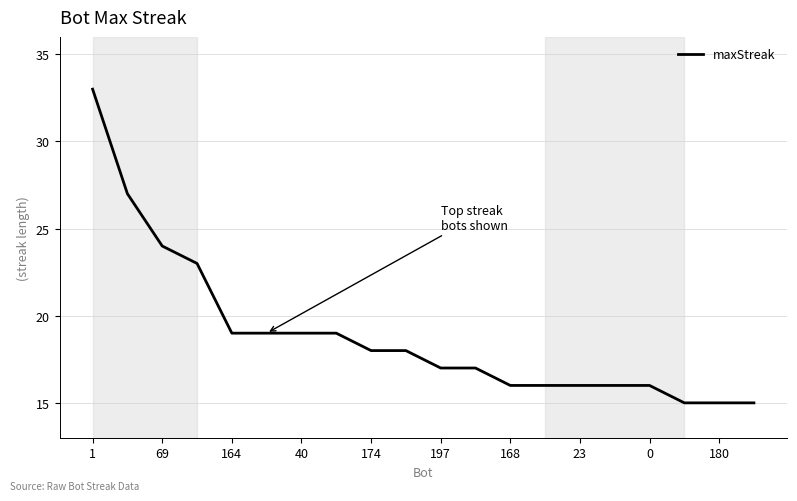

How many lines are shown in the chart?

1